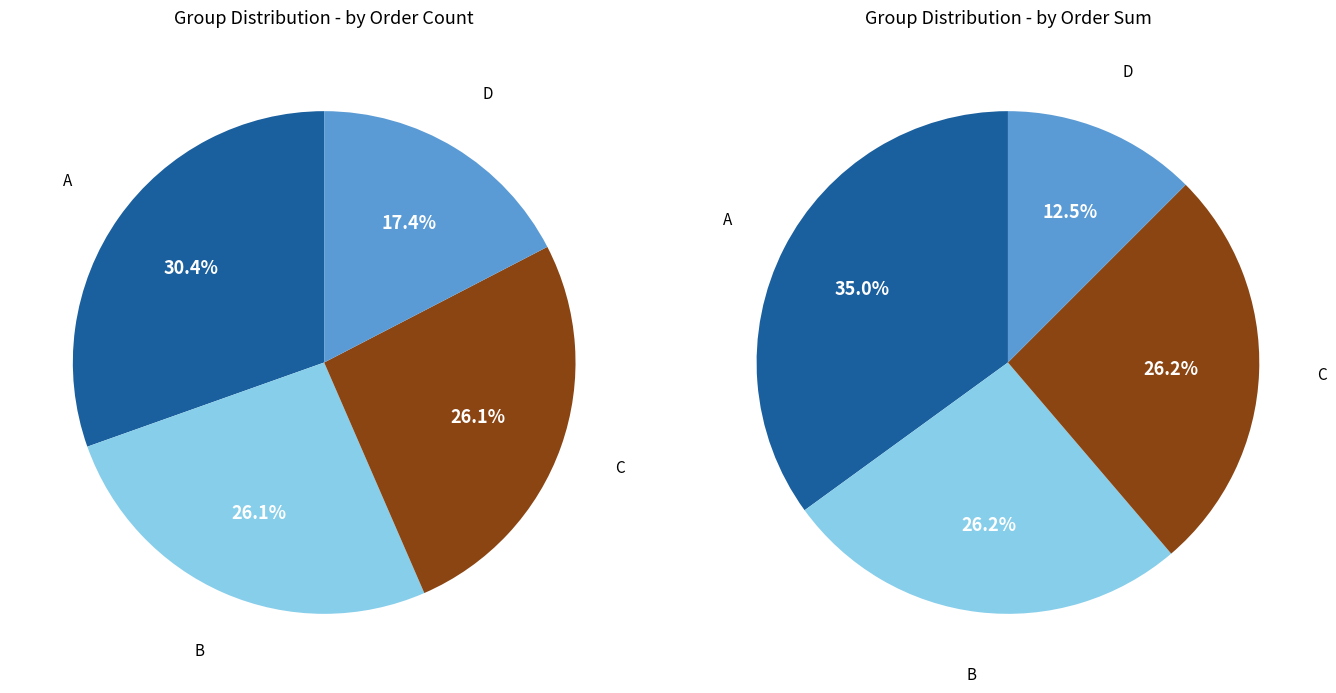

To the nearest percent, what is the difference between the largest and smallest slice percentages?

13%